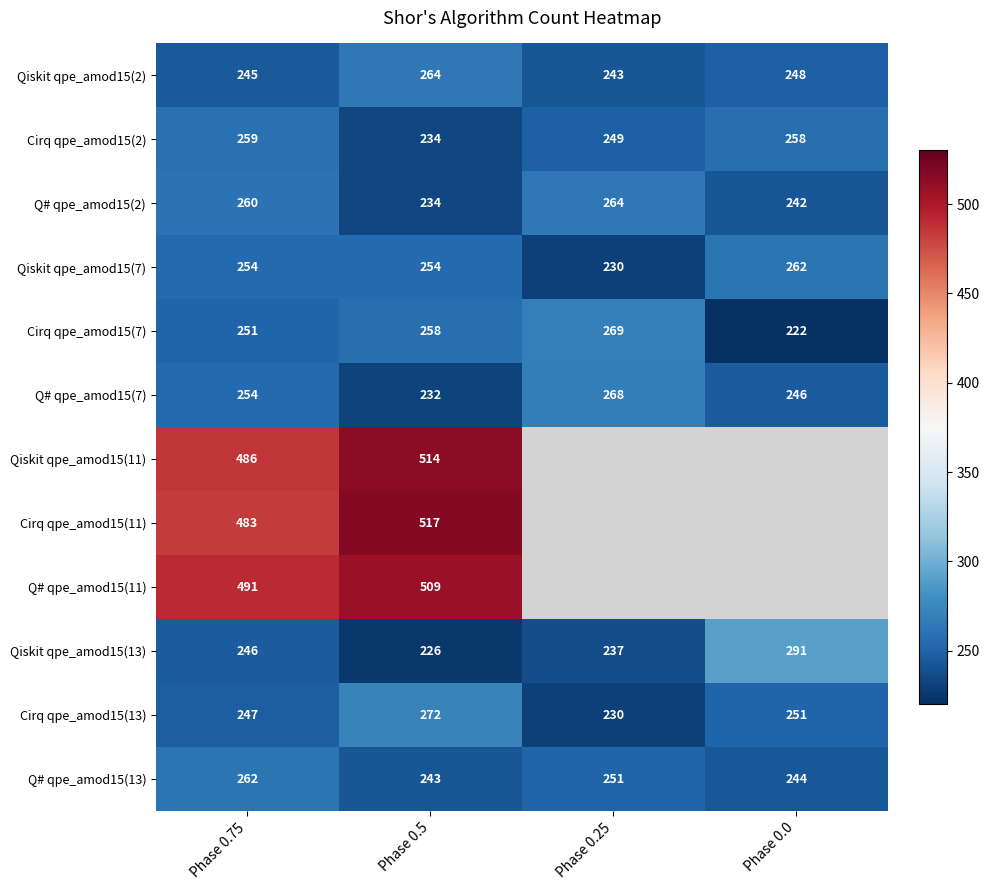

What is the average value of the Qiskit qpe_amod15(13) series?

250